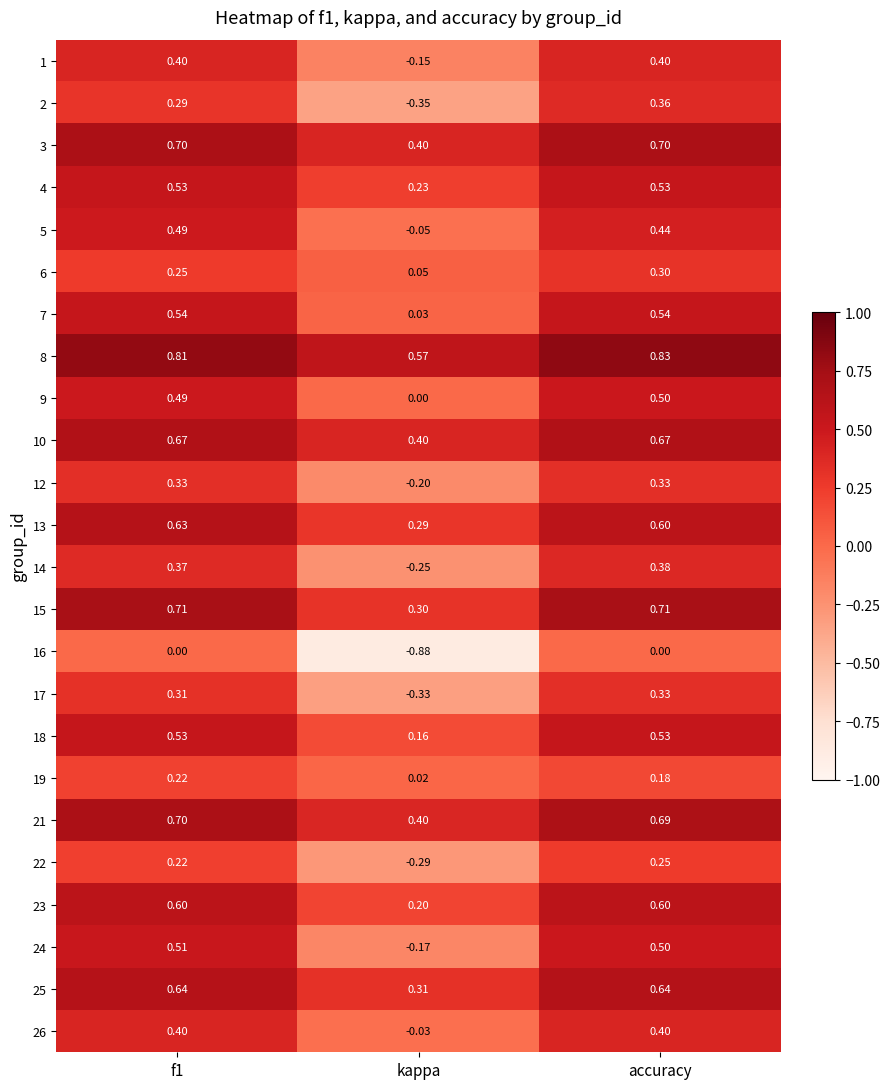

Is the value of 9 at accuracy greater than the value of 3 at accuracy?

No